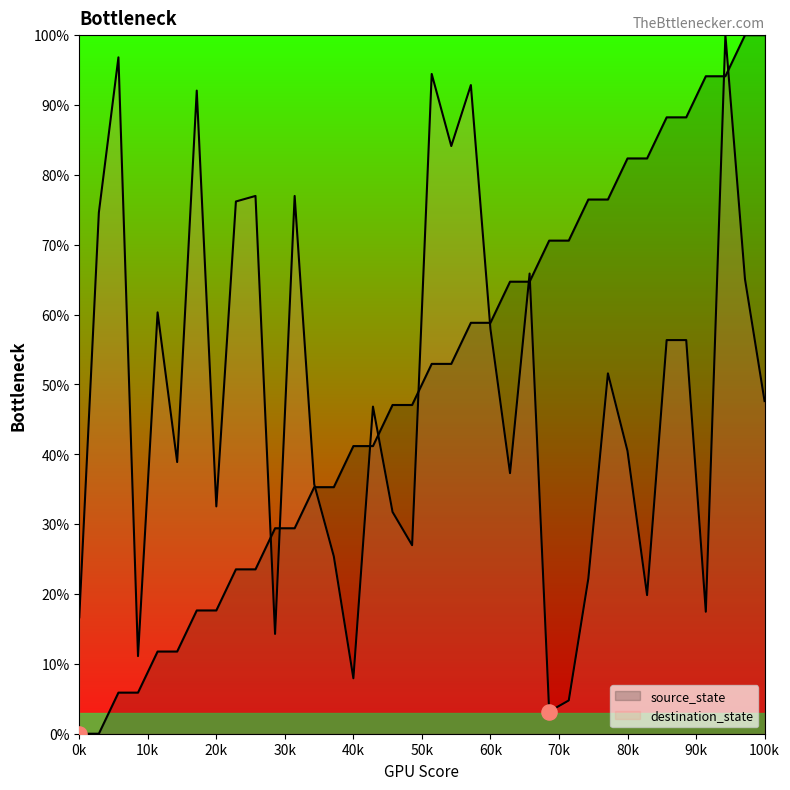

How many lines are shown in the chart?

2